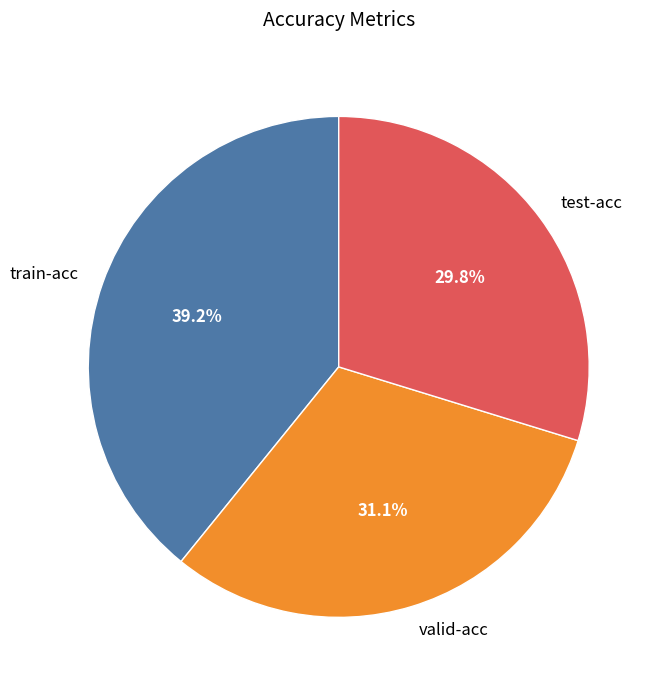

How many slices are in this pie chart?

3